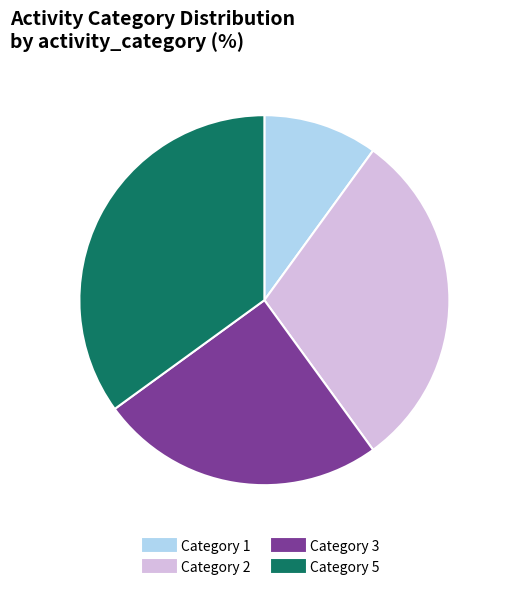

Does any single category account for the majority?

No